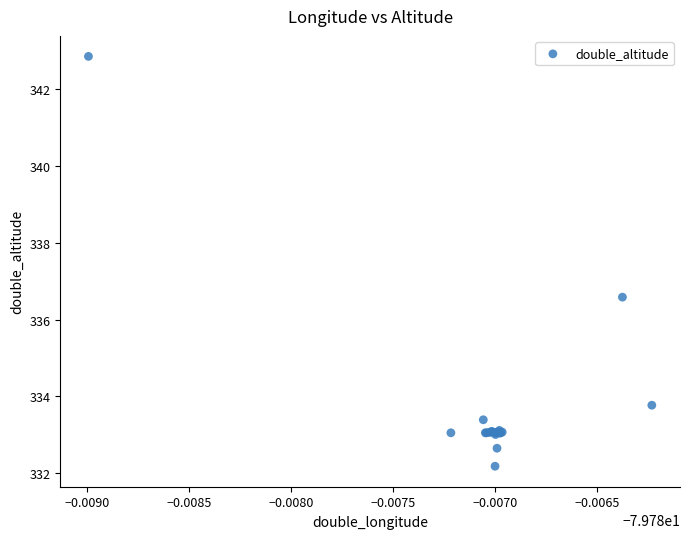

What Y value in the scatter plot is closest to 337?

336.6